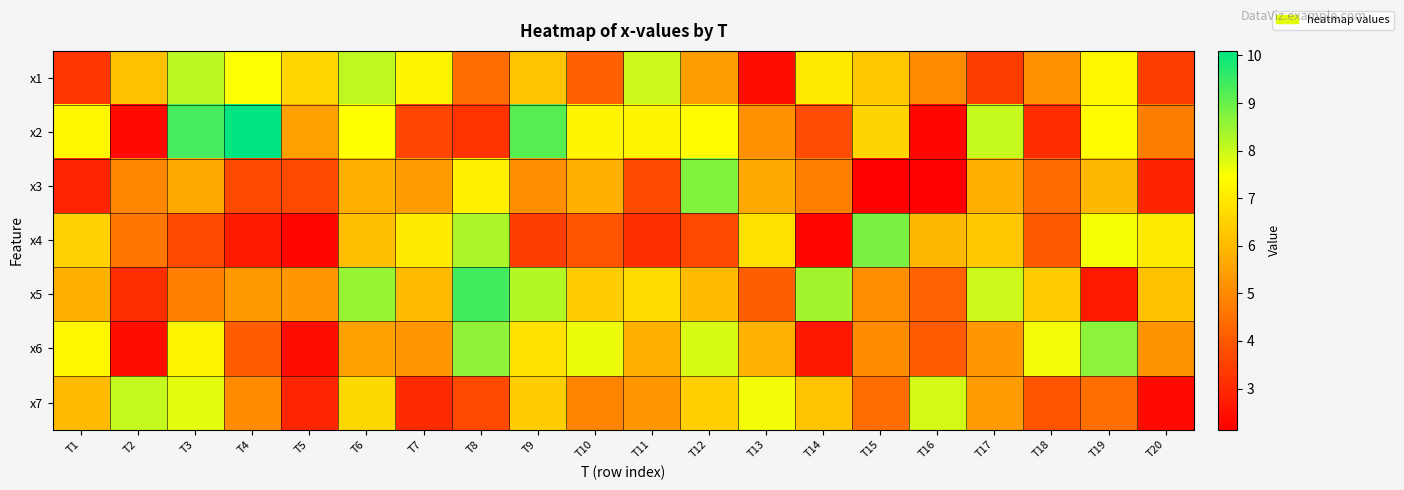

What is the spread (max minus min) of values at T1?

4.4